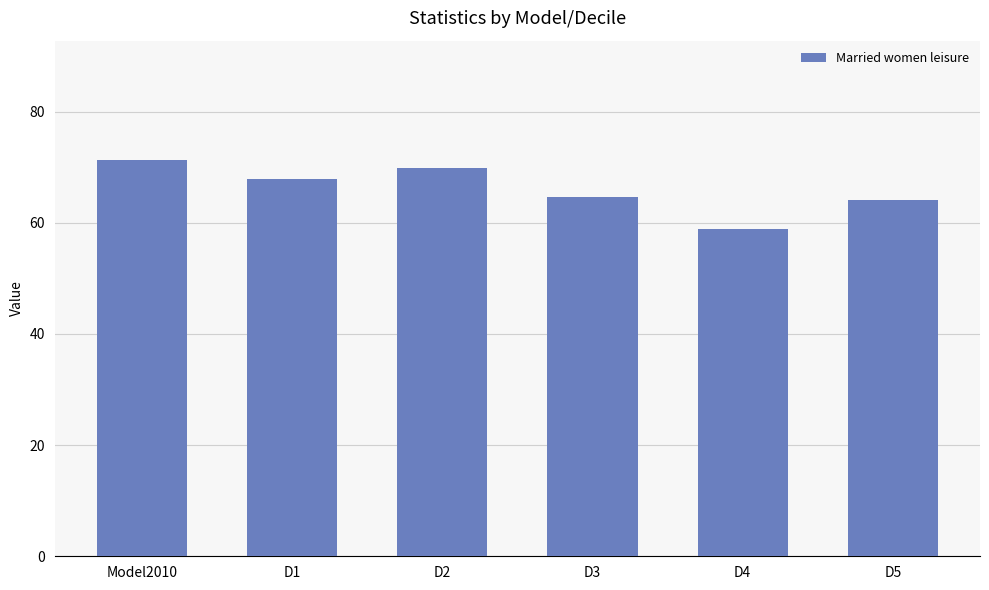

What position from the right is D3?

3